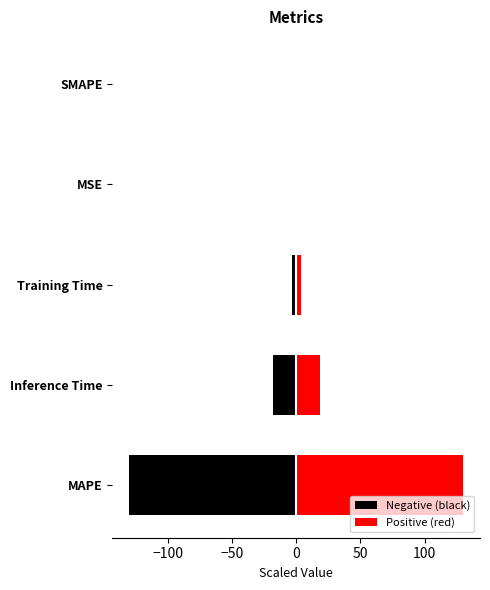

How many bars are there in each group?

2